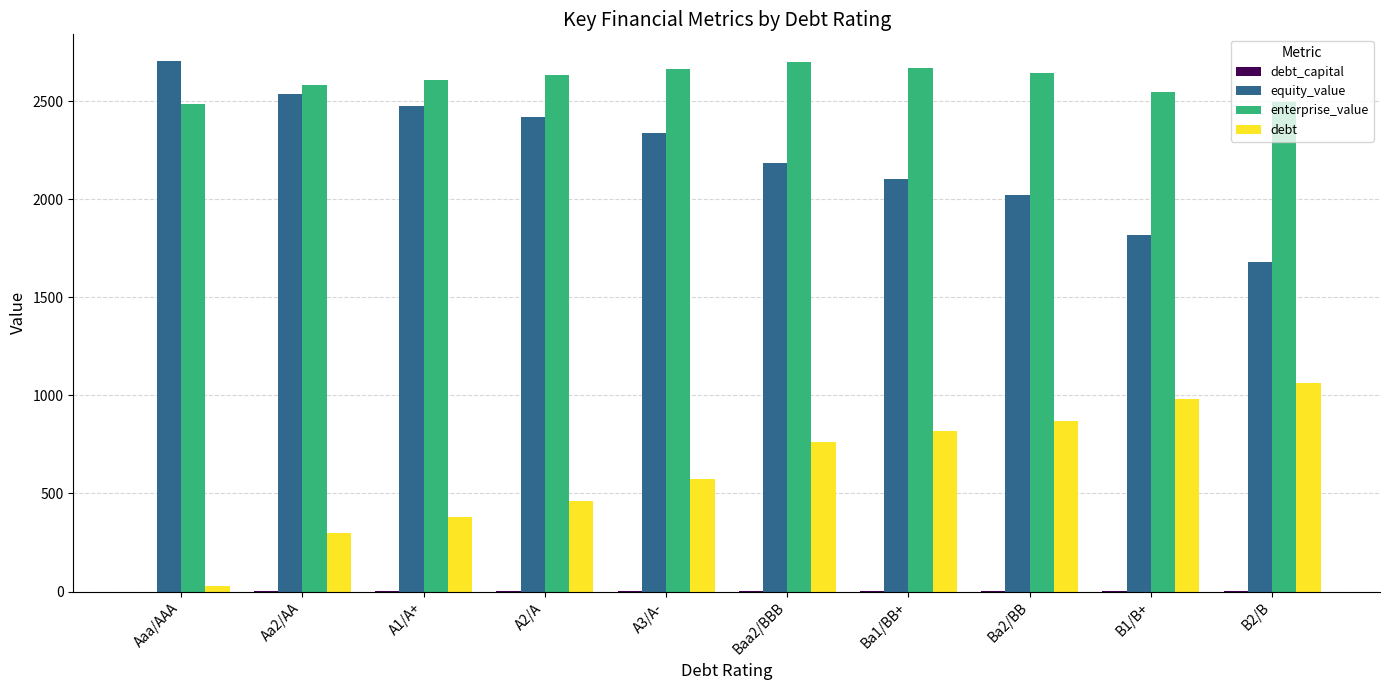

What is the total value across all series at Aa2/AA?

5419.1